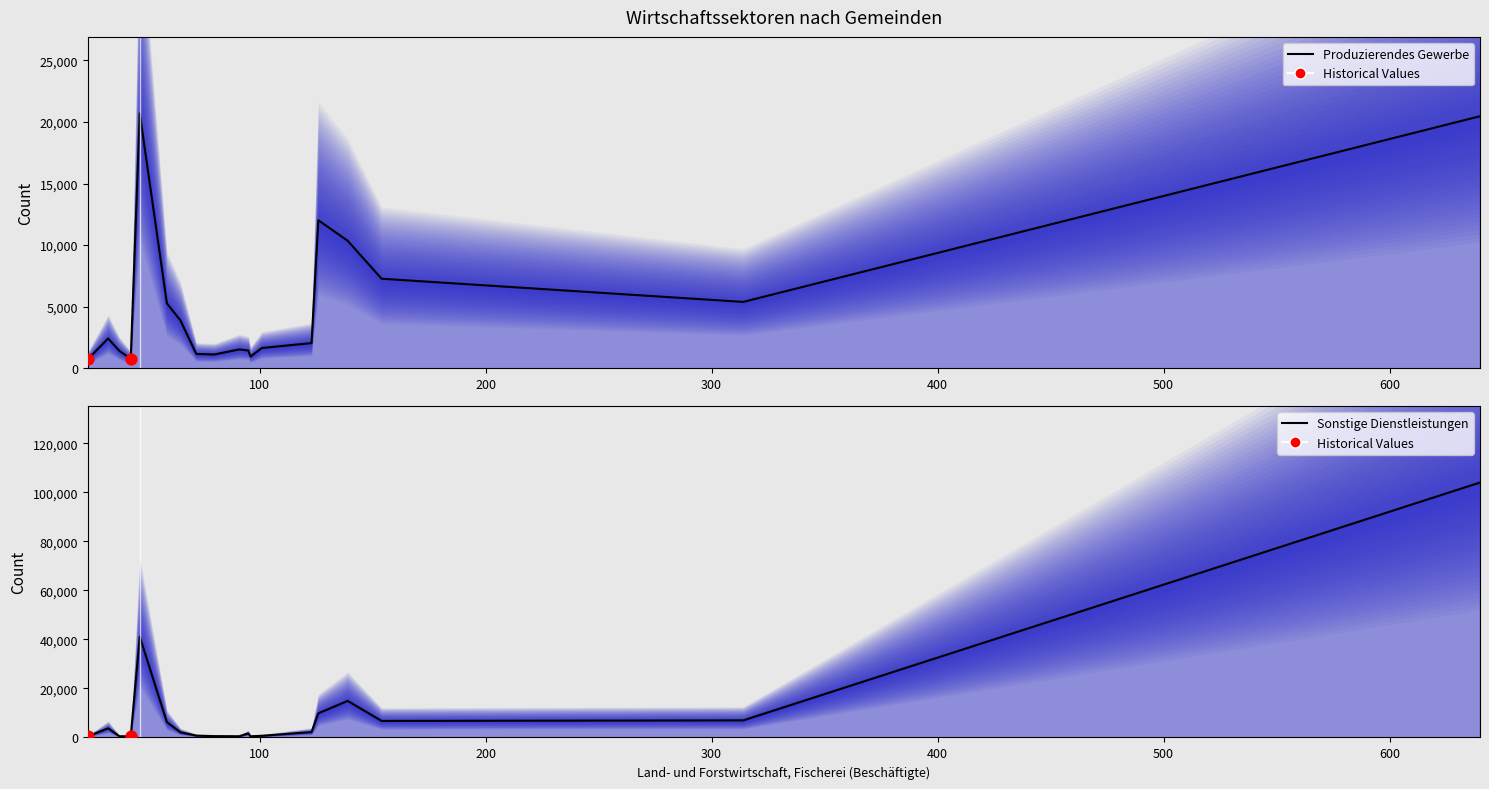

Which series has the largest Y range (max minus min)?

Sonstige Dienstleistungen